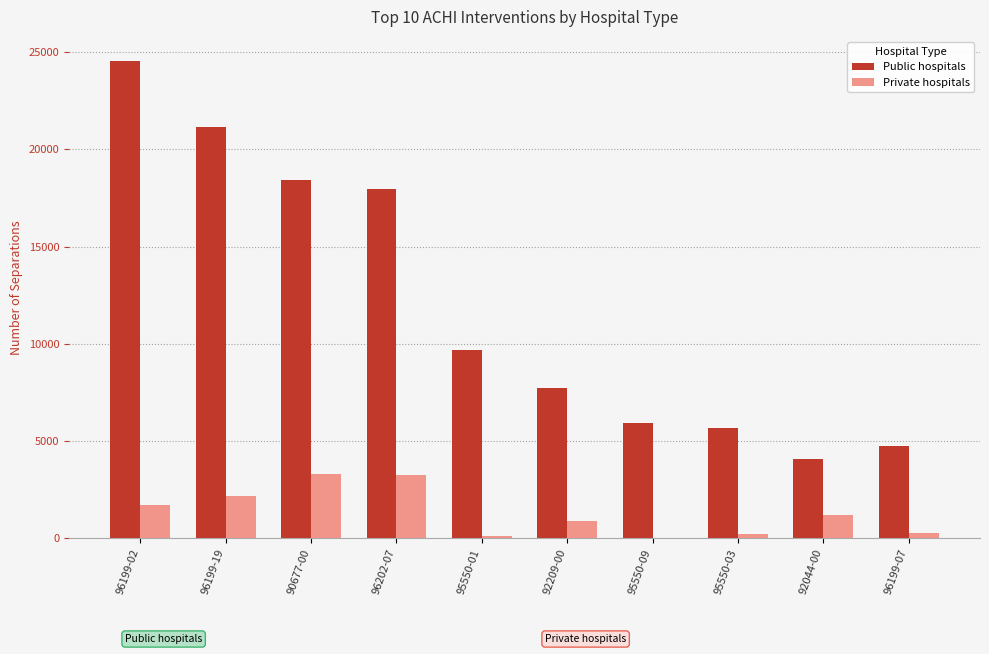

What is the average value of the Private hospitals series?

1320